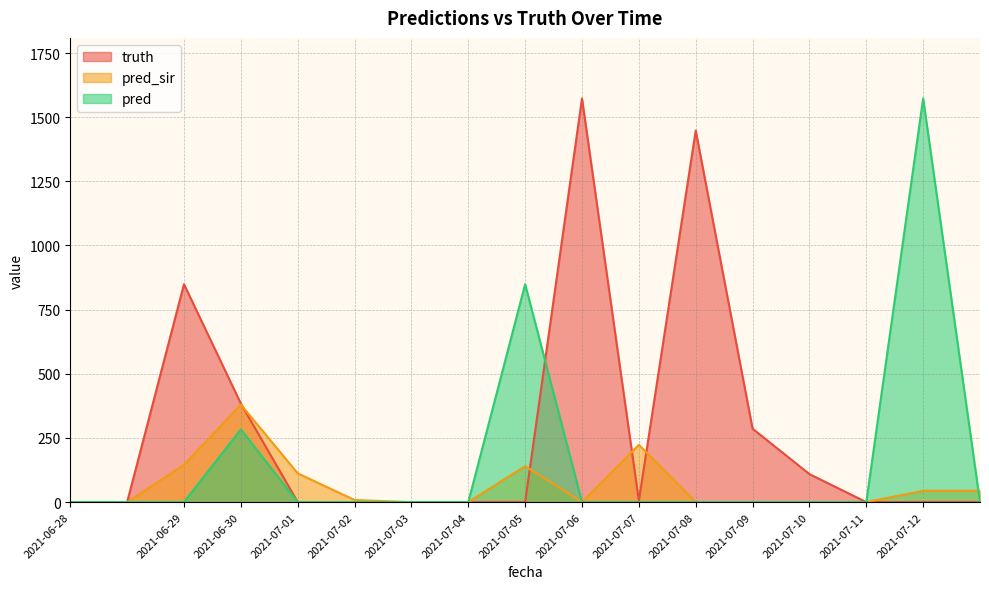

Reading left to right, transcribe all the data shown in this chart.

truth: 0	0	849	384	0	0	0	0	0	1573	5	1448	286	109	0	0	0
pred_sir: 0	0	145	380	112	8	0	0	140	0	223	0	0	0	0	44	44
pred: 0	0	0	283	0	0	0	0	849	0	0	0	0	0	0	1573	0